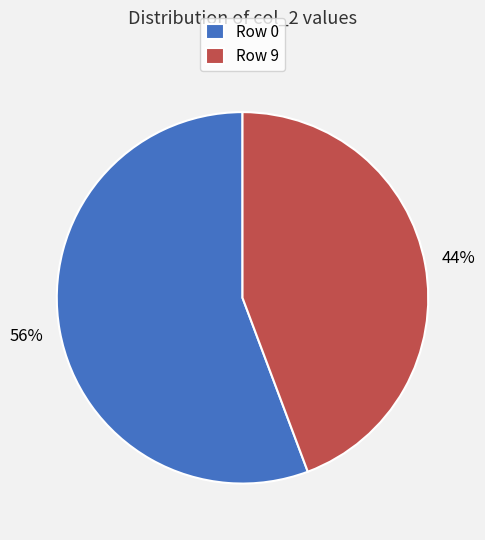

Do Row 0 and Row 9 together represent more than half of the pie?

Yes